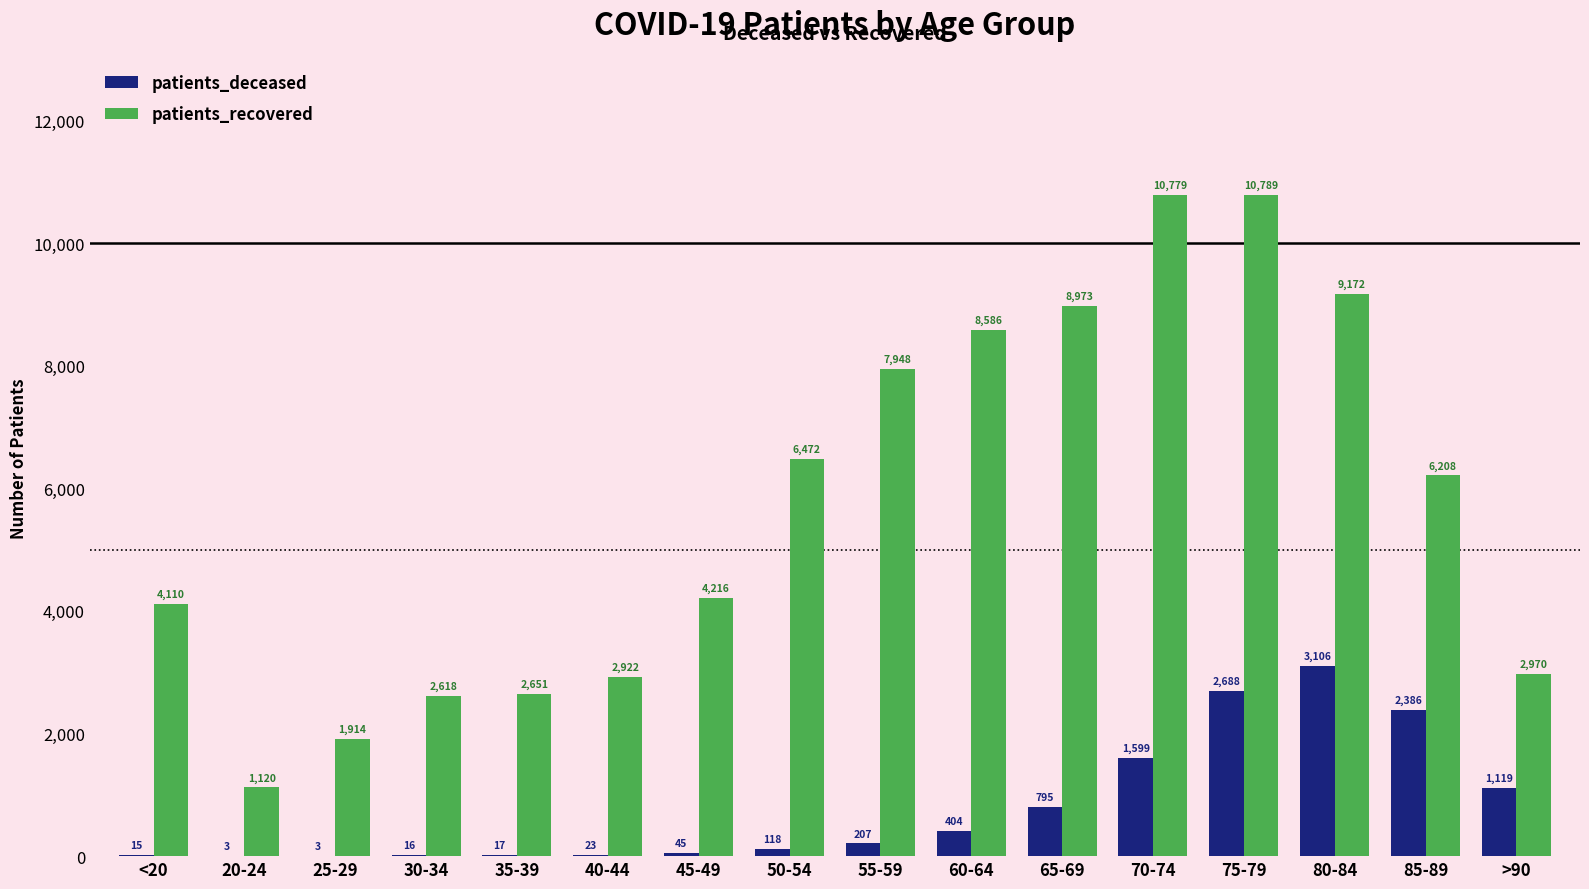

What is the sum of the patients_recovered values at 30-34 and 55-59?

10566